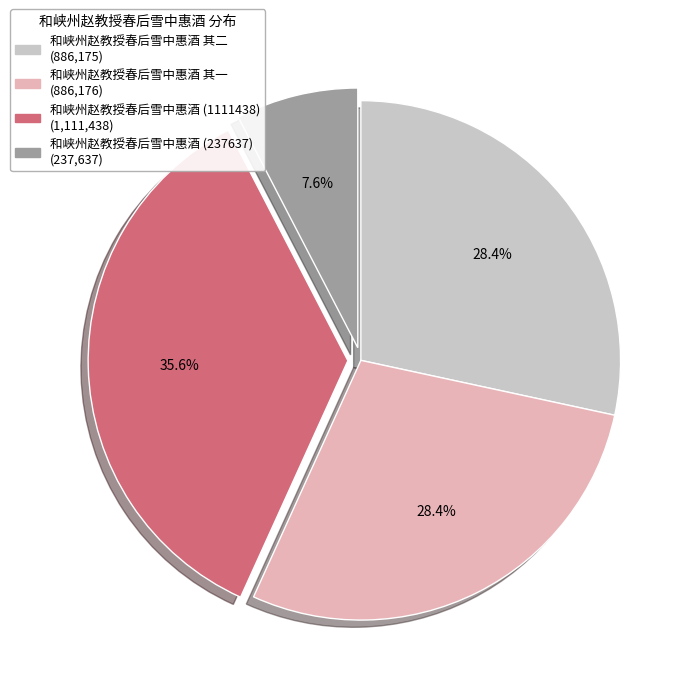

How many segments does this pie chart have?

4